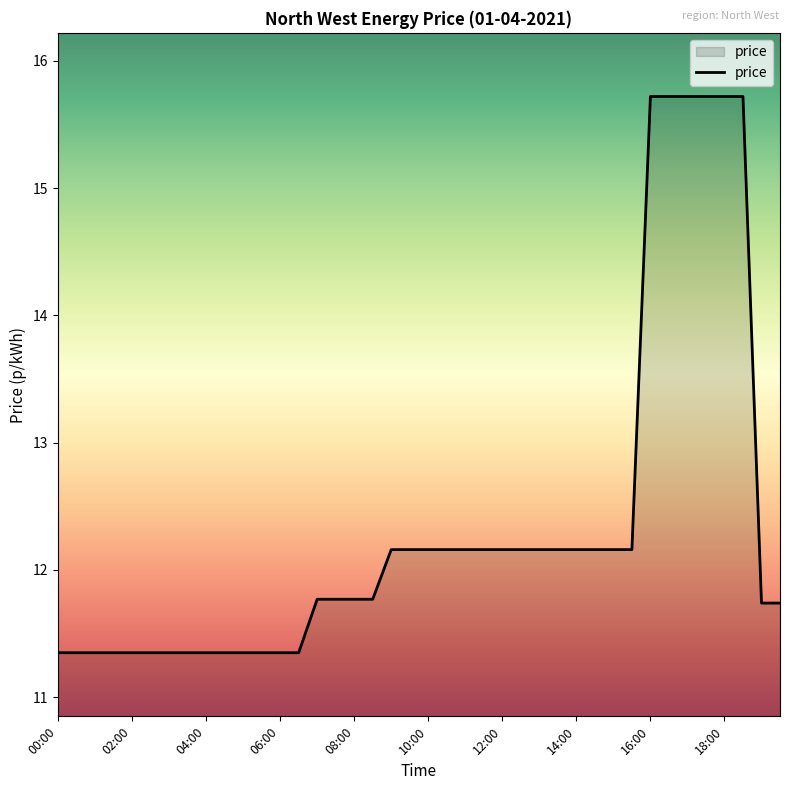

What is the greatest value displayed?

15.7